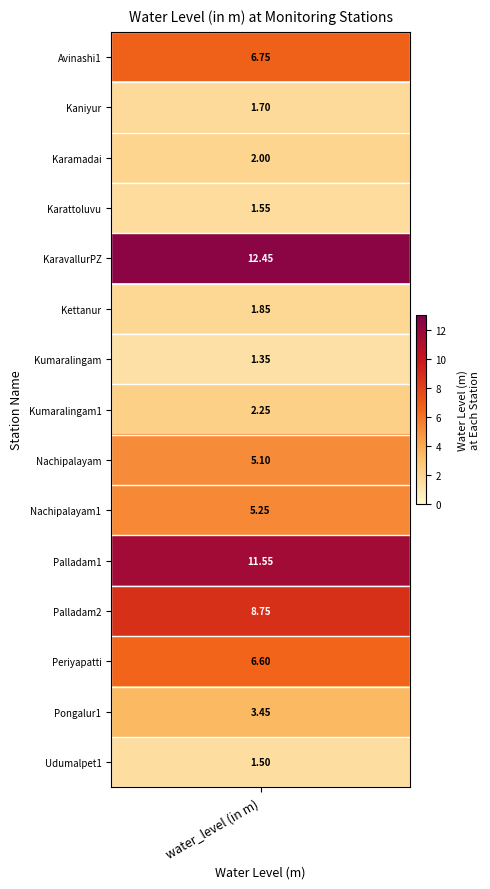

What is the sum of the values at 8 and 3?

6.6